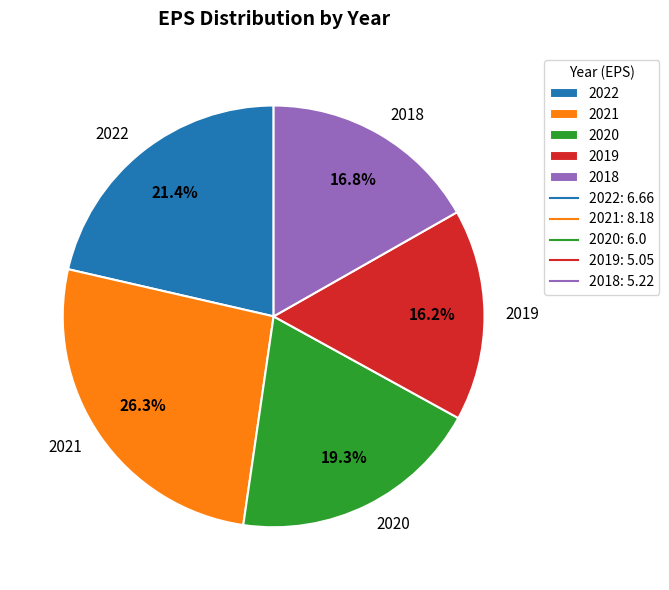

The 2019 slice represents 16% of the pie. True or false?

True